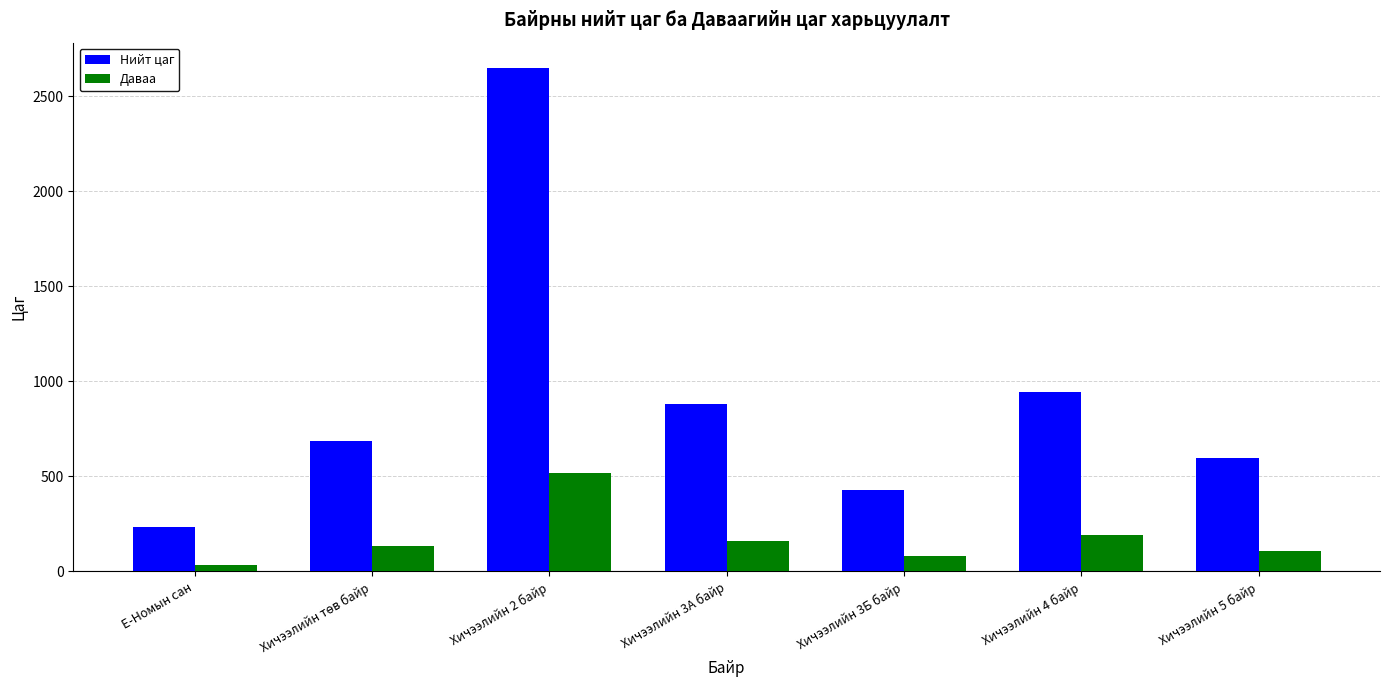

What is the sum of all Даваа values?

1223.5